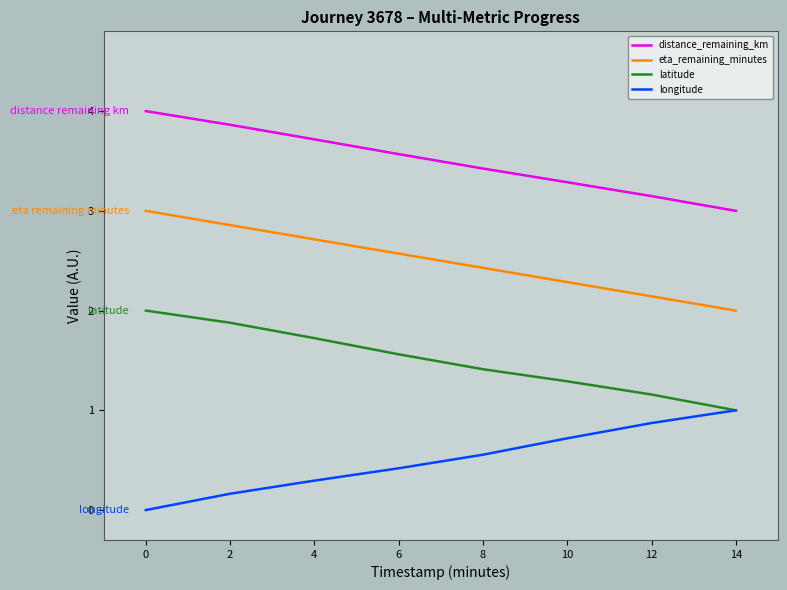

True or false: longitude and eta_remaining_minutes intersect in this chart.

False